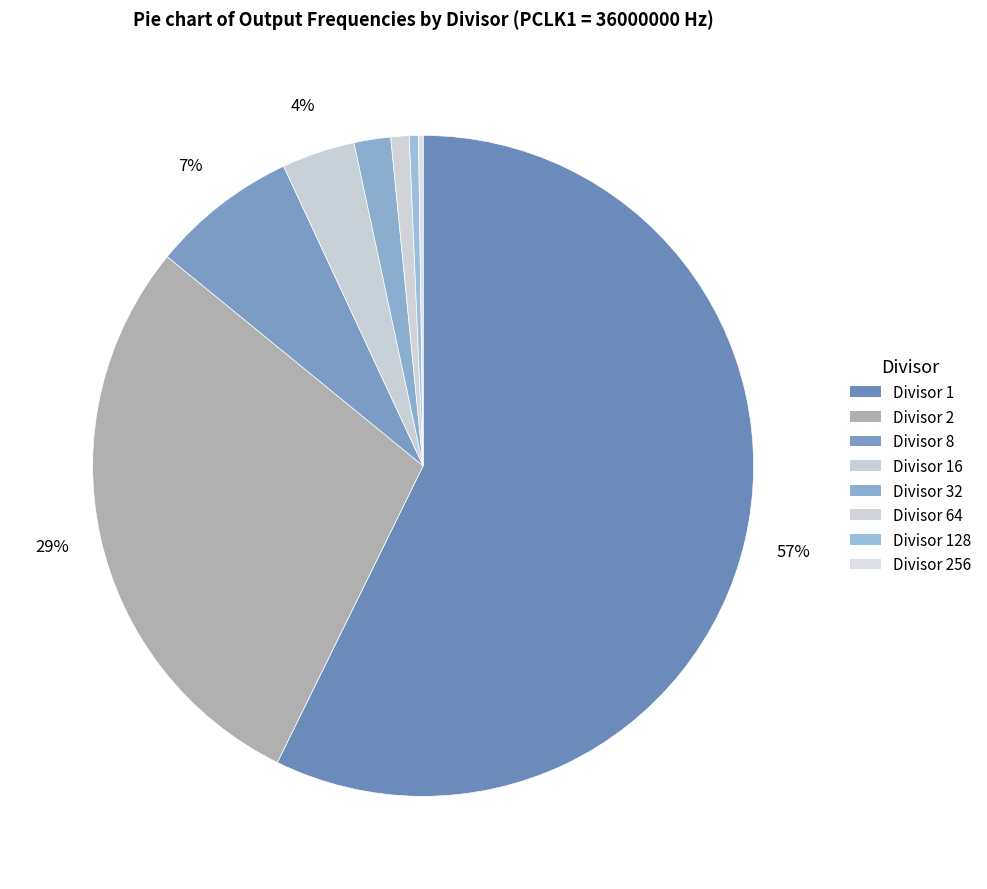

Rank the categories by value from highest to lowest.

1, 2, 8, 16, 32, 64, 128, 256